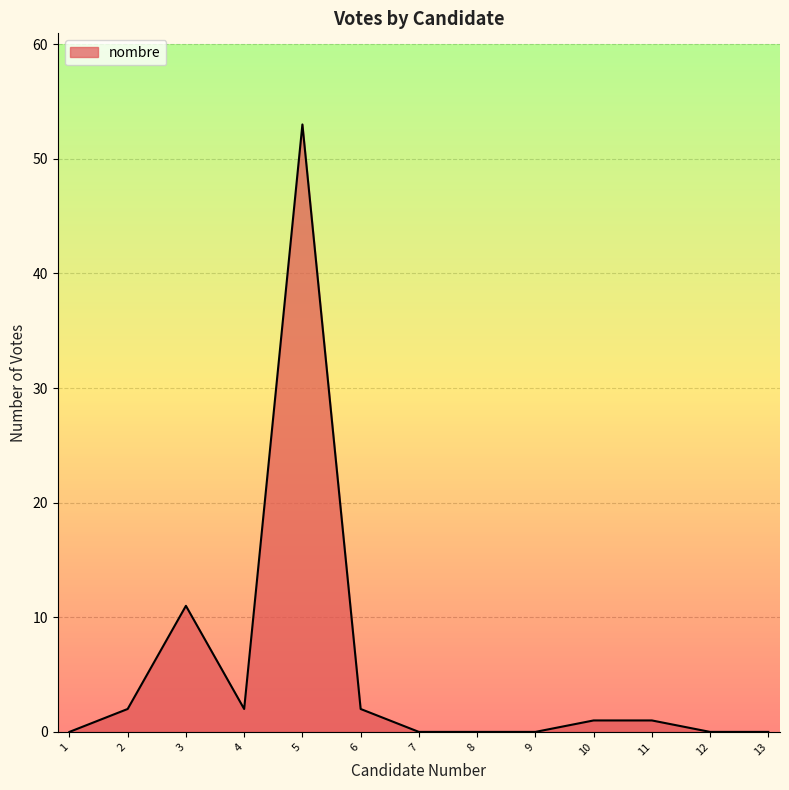

How many lines are shown in the chart?

1